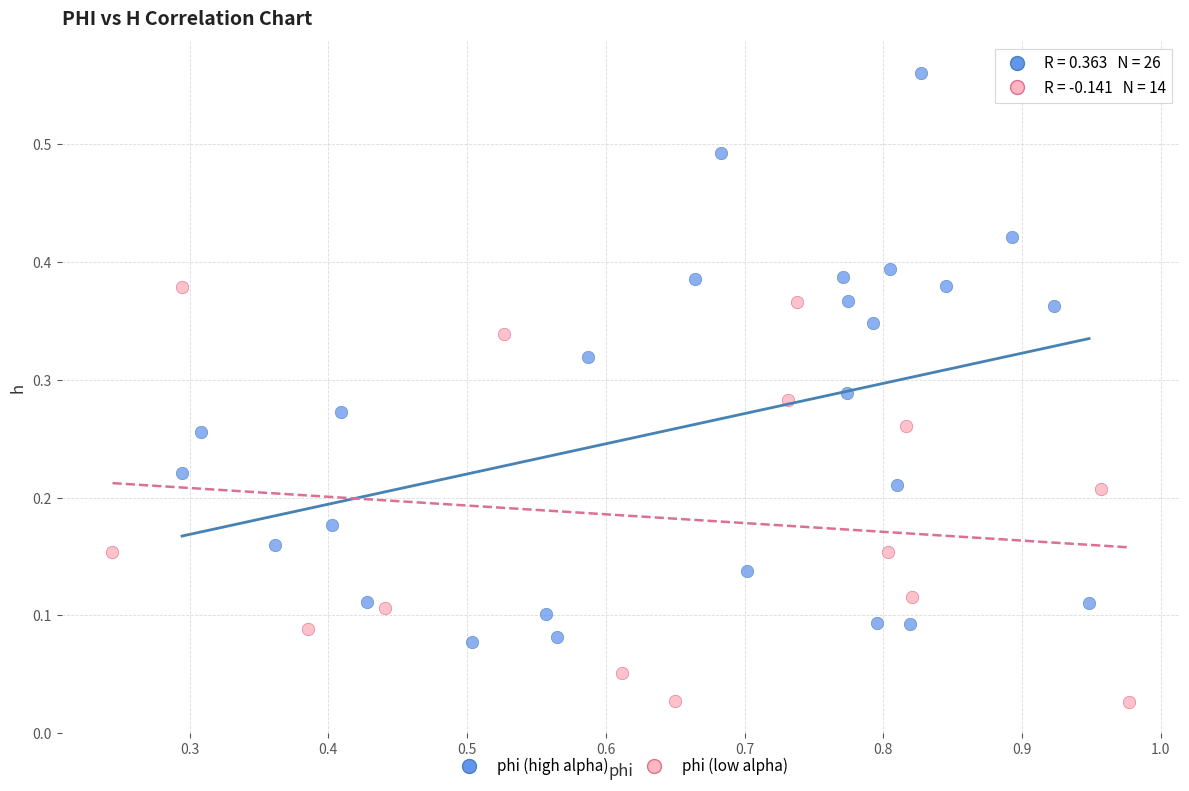

Which series has the largest Y range (max minus min)?

phi (high alpha)